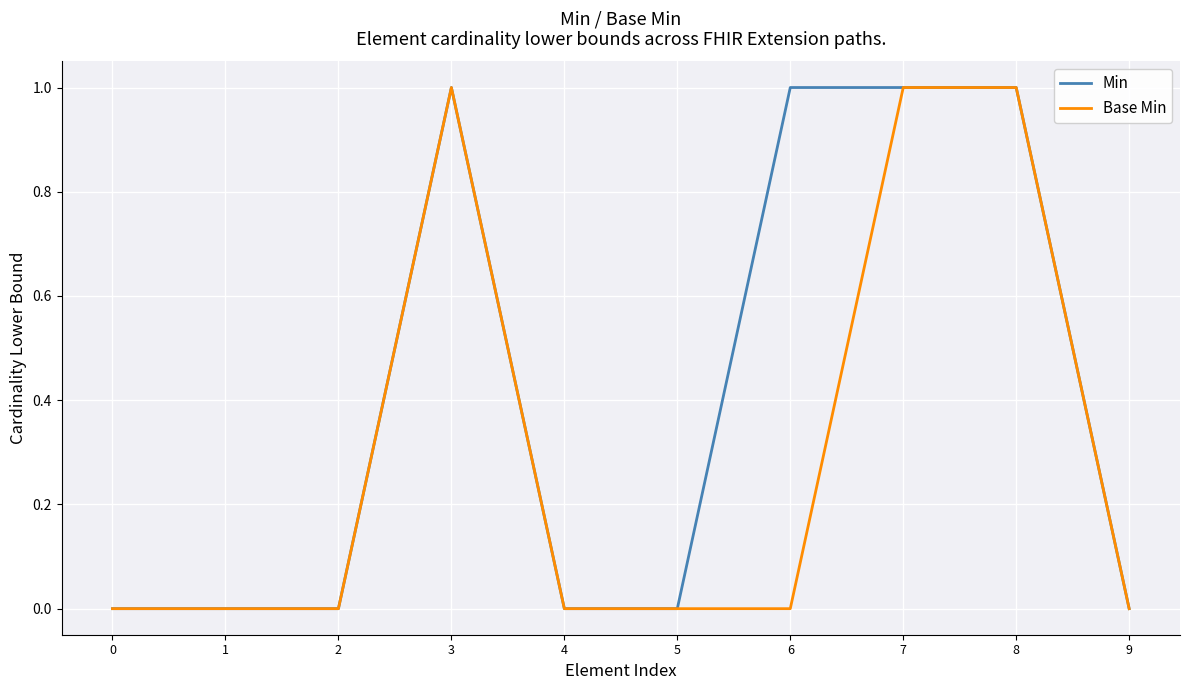

Which series has the largest total across all categories?

Min